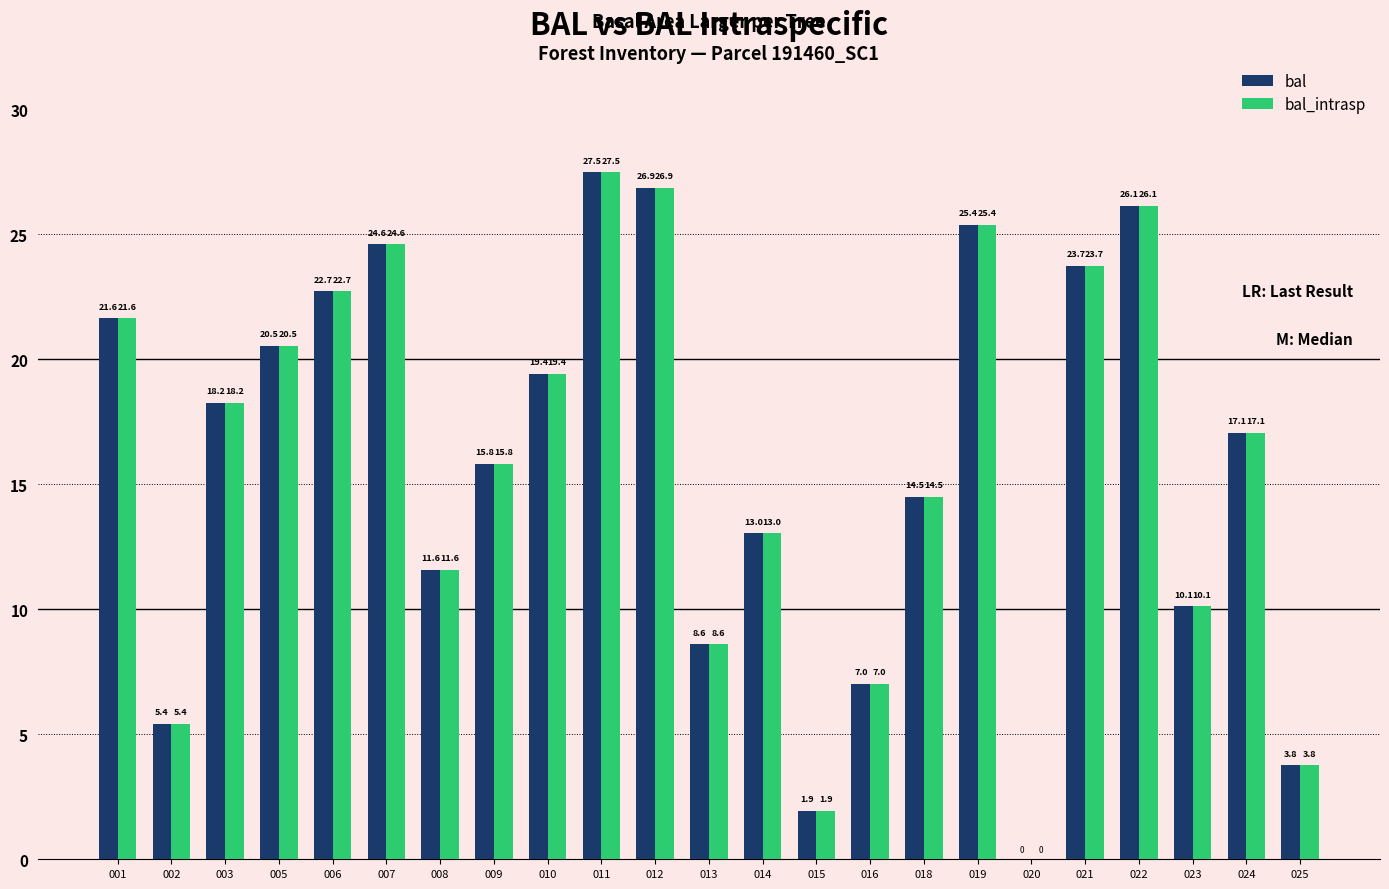

Which category has the highest value across all series?

011